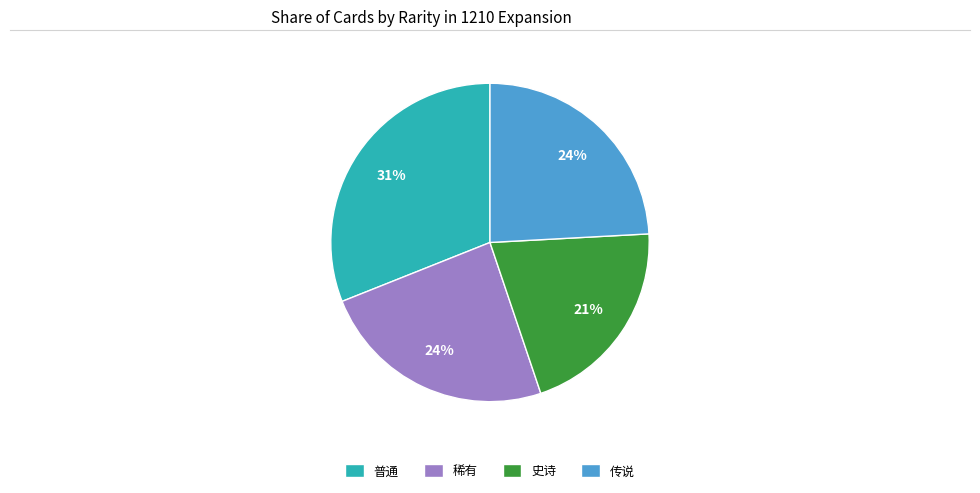

Between 稀有 and 普通, which is larger?

普通